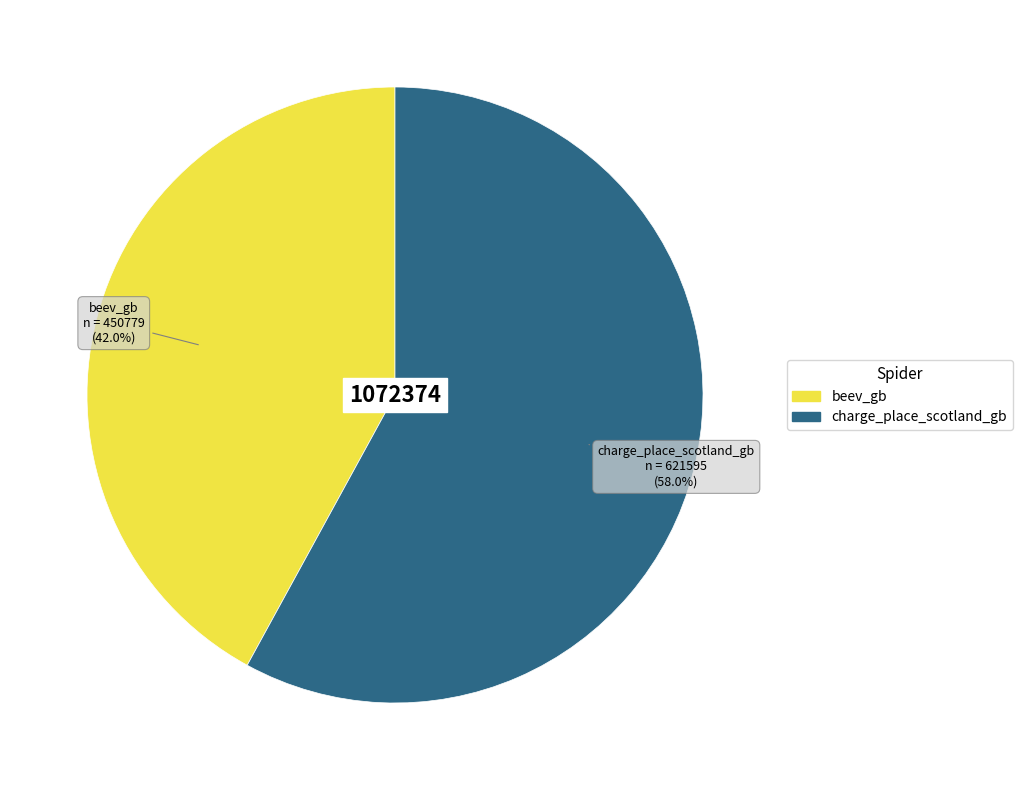

Approximately how many times larger is the value at charge_place_scotland_gb compared to beev_gb?

1.4